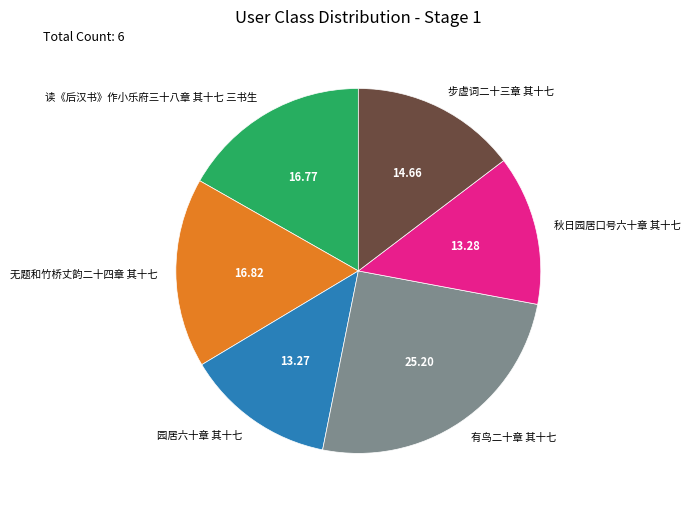

Is the sum of 有鸟二十章 其十七 and 步虚词二十三章 其十七 greater than half?

No